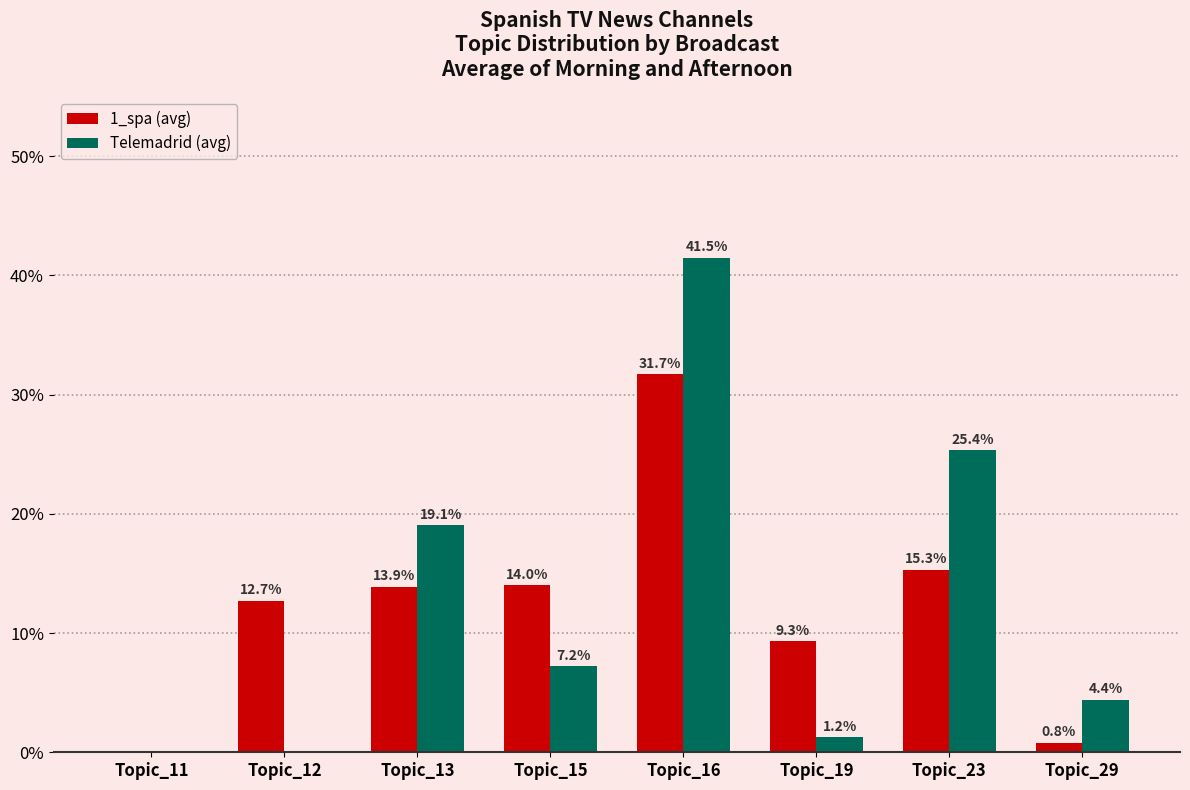

Are the bars grouped side by side (vs. stacked)?

Yes